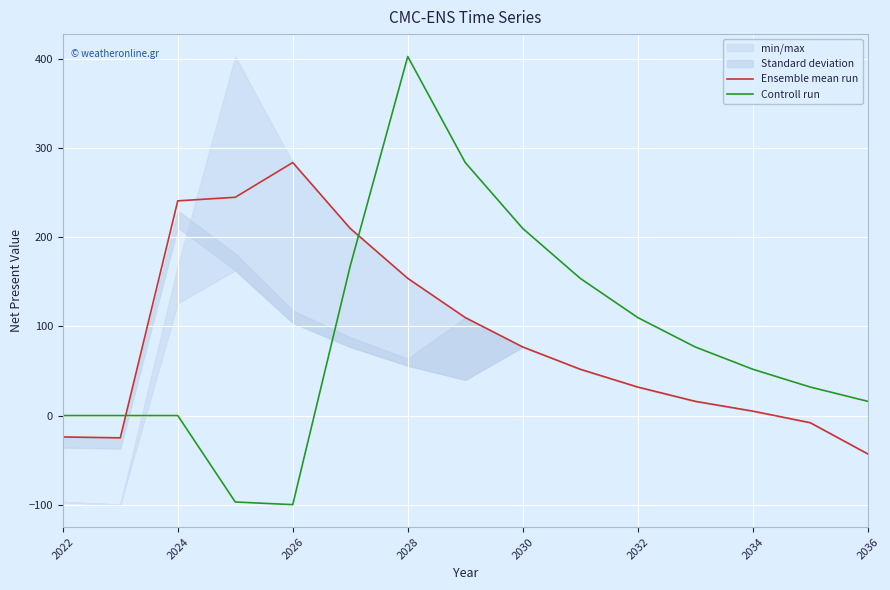

The value of Ensemble mean run at 2024 is 241. True or false?

True